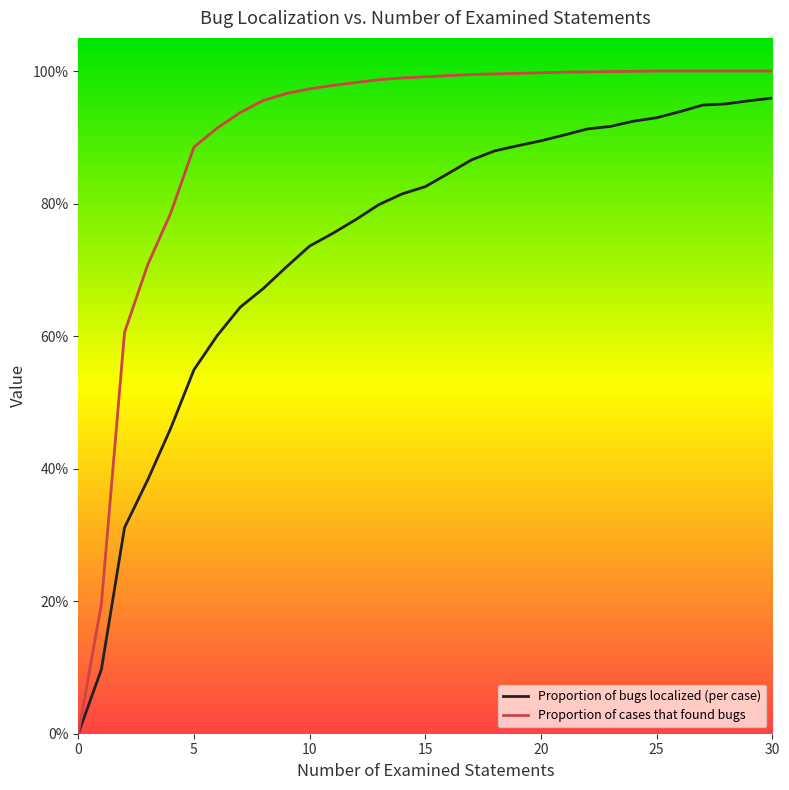

True or false: Proportion of bugs localized (per case) and Proportion of cases that found bugs cross at least once.

False